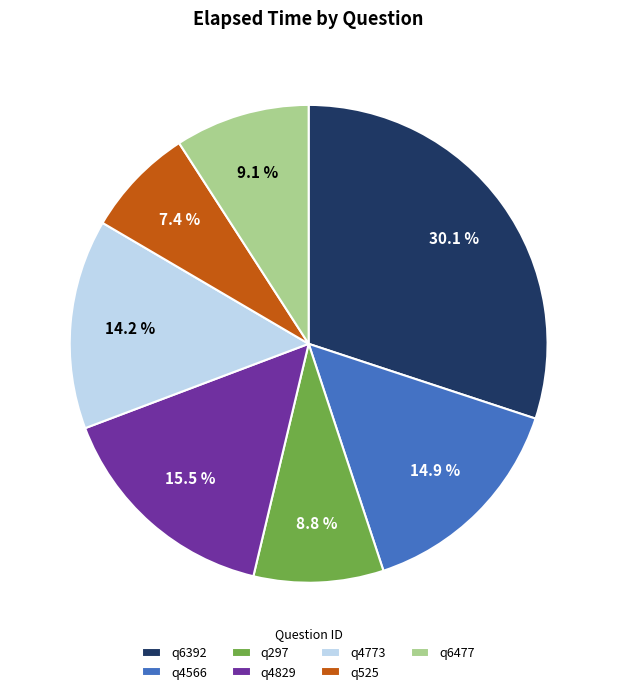

What percentage do q4566 and q4773 together represent?

29.1%